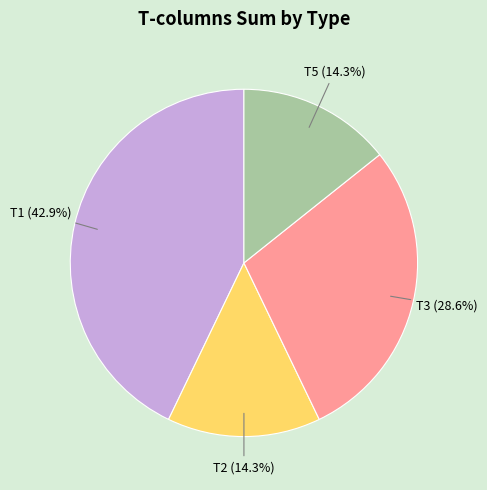

Does any single category account for the majority?

No